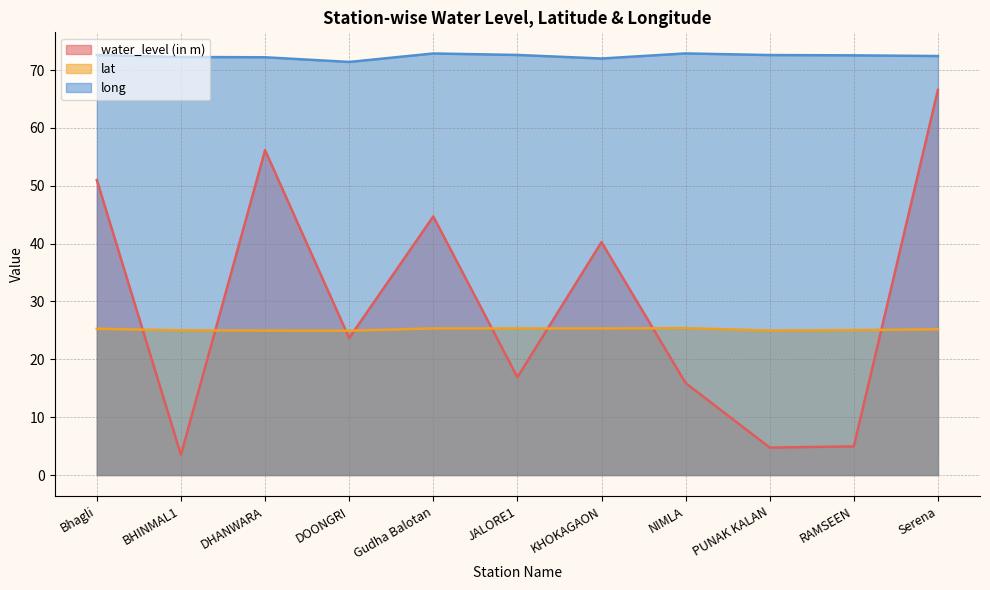

True or false: water_level (in m) and long intersect in this chart.

False